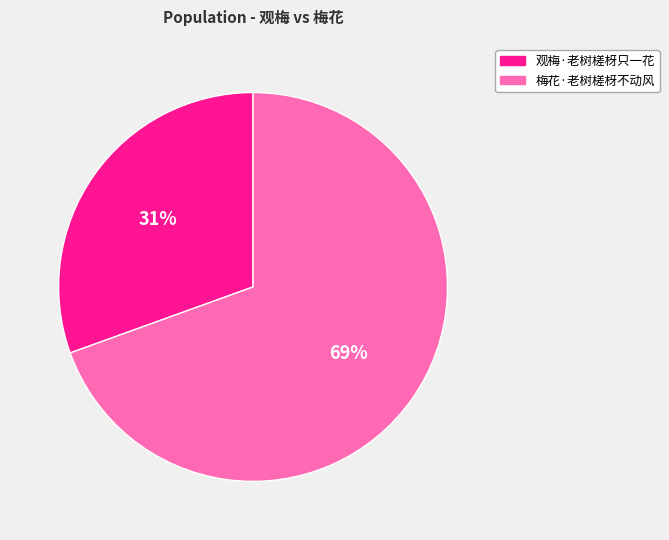

Do 梅花·老树槎枒不动风 and 观梅·老树槎枒只一花 together represent more than half of the pie?

Yes